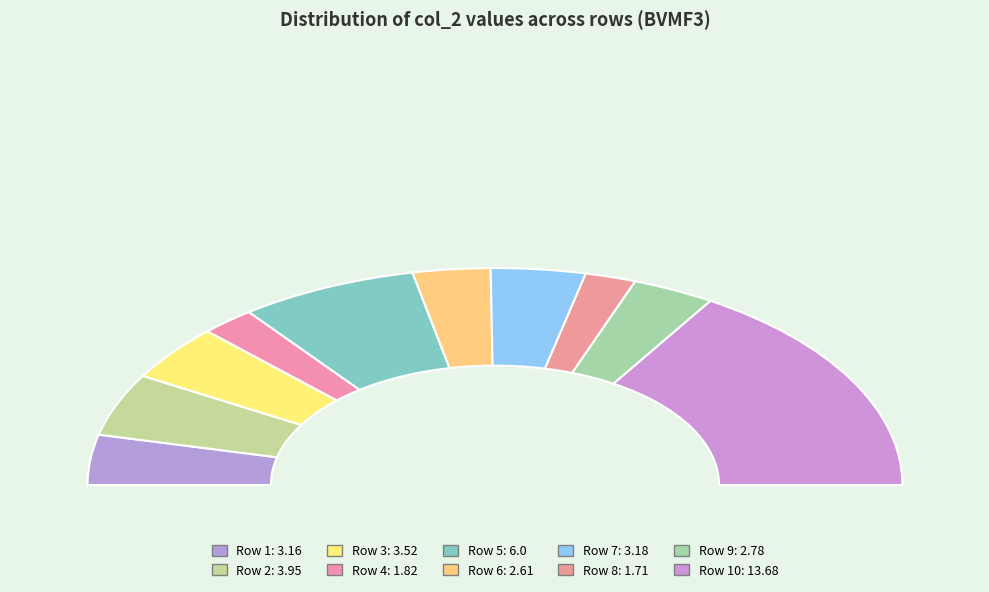

How many slices are in this pie chart?

10